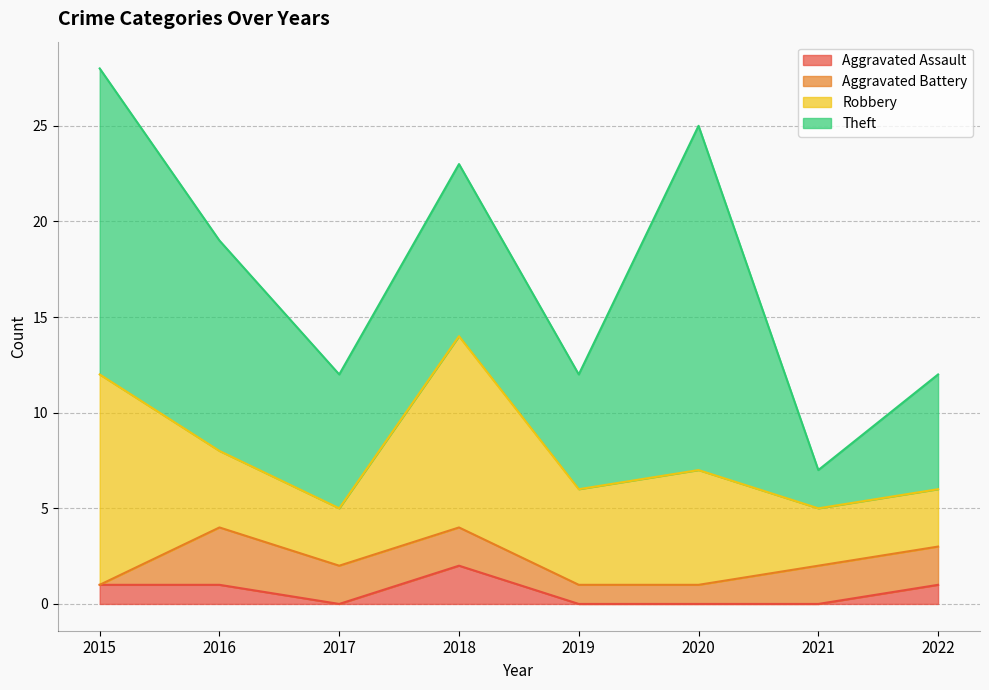

True or false: Aggravated Assault and Aggravated Battery cross at least once.

True